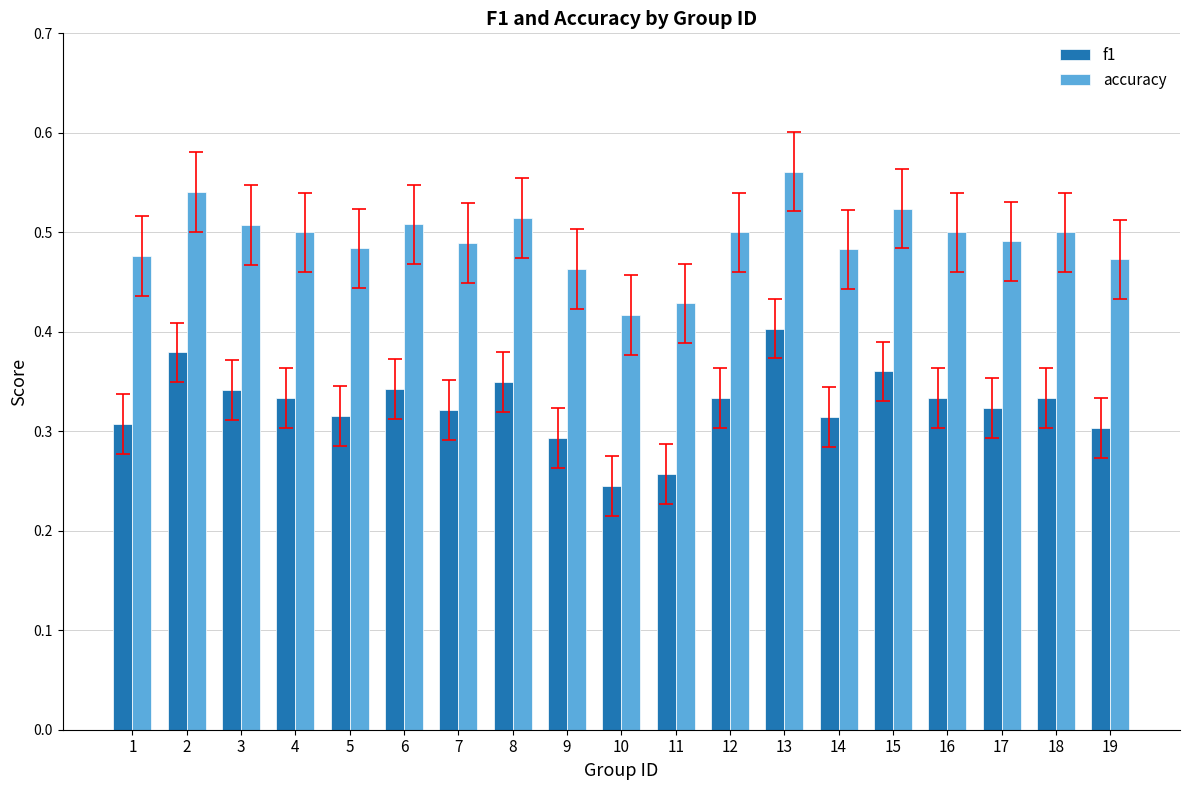

List the series in order of their overall mean, highest first.

accuracy, f1